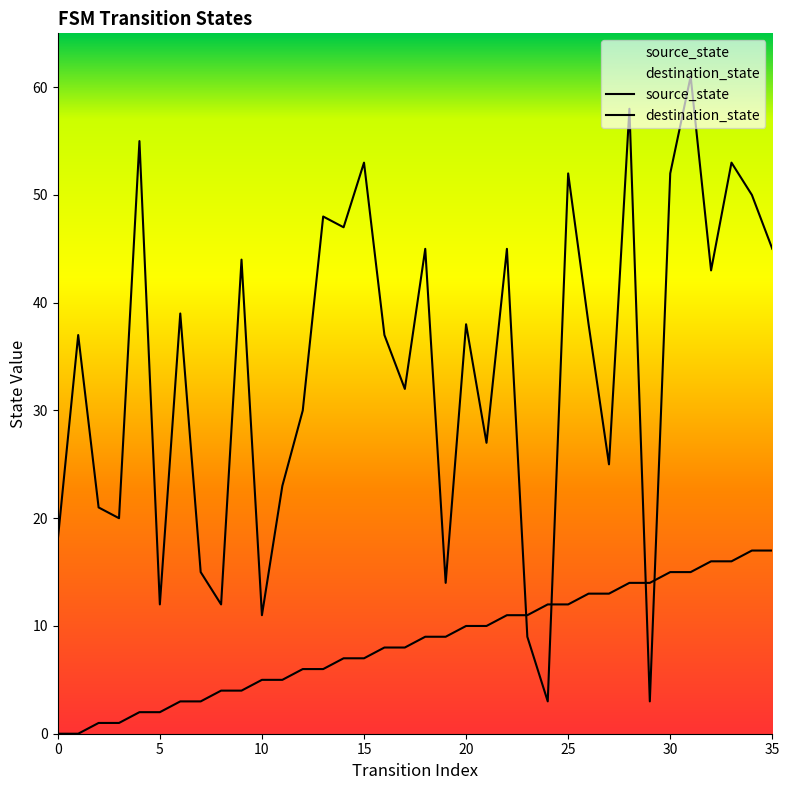

Which label corresponds to the largest value in the chart?

31